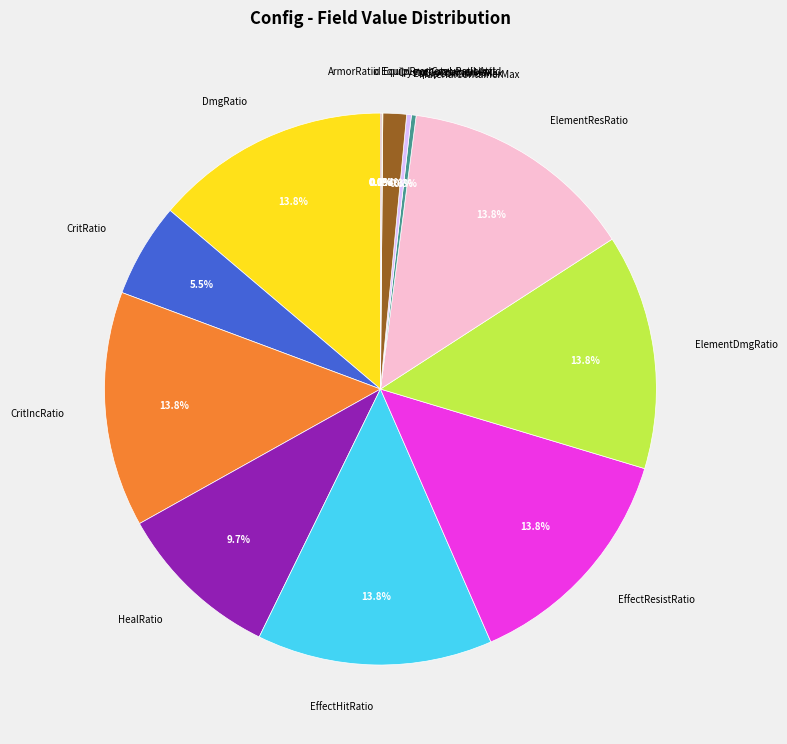

Is the sum of ElementResRatio and EffectHitRatio greater than half?

No